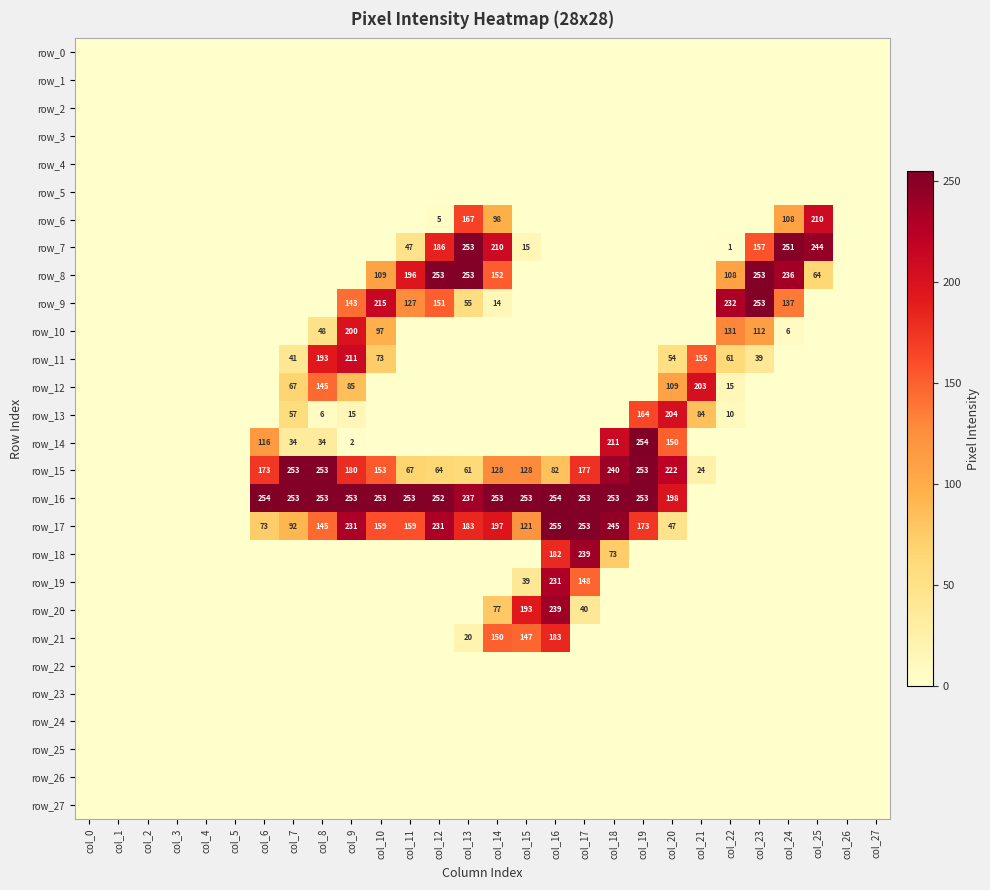

What is the difference between the maximum and minimum values in the row_13 series?

204